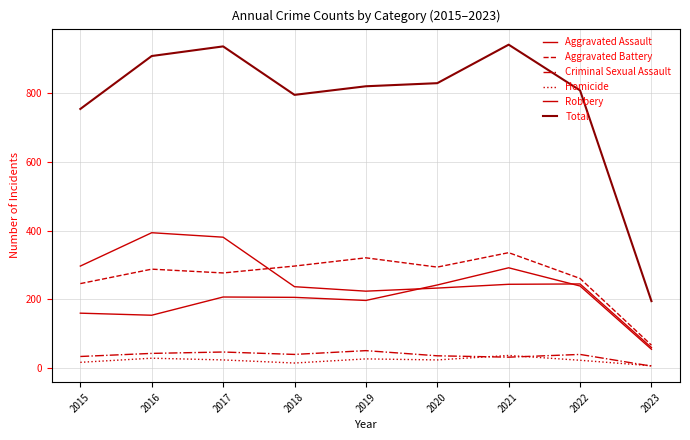

What is the difference between the maximum and minimum values in the Robbery series?

334